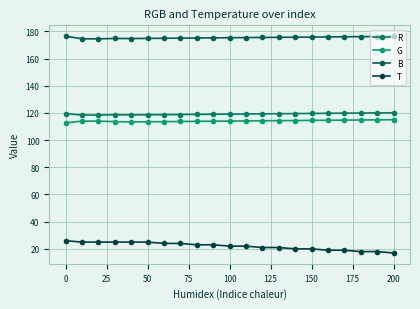

Which series has the widest spread of values?

T